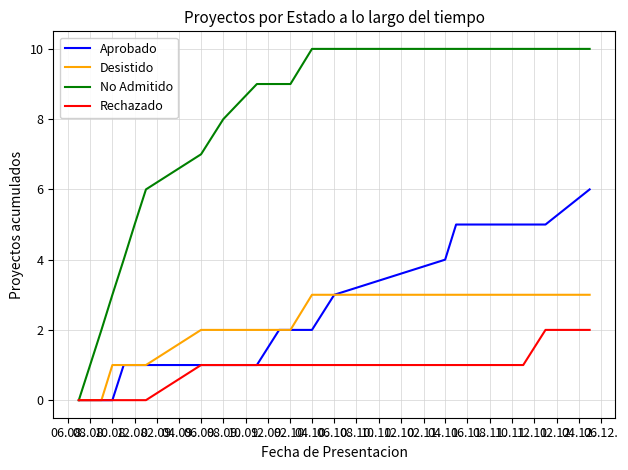

Rank the series by their maximum value, from lowest to highest.

Rechazado, Desistido, Aprobado, No Admitido